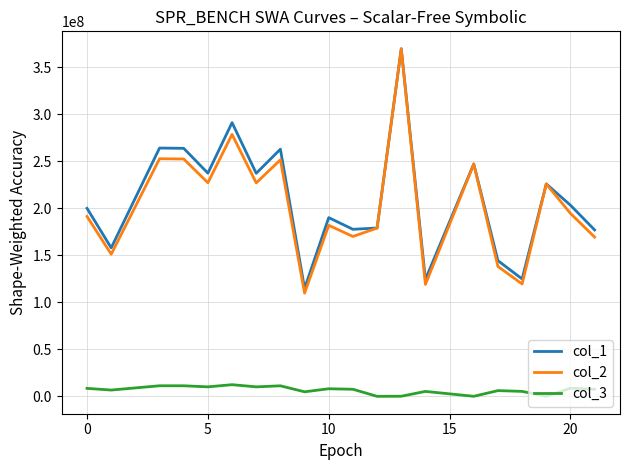

Which series has the widest spread of values?

col_2